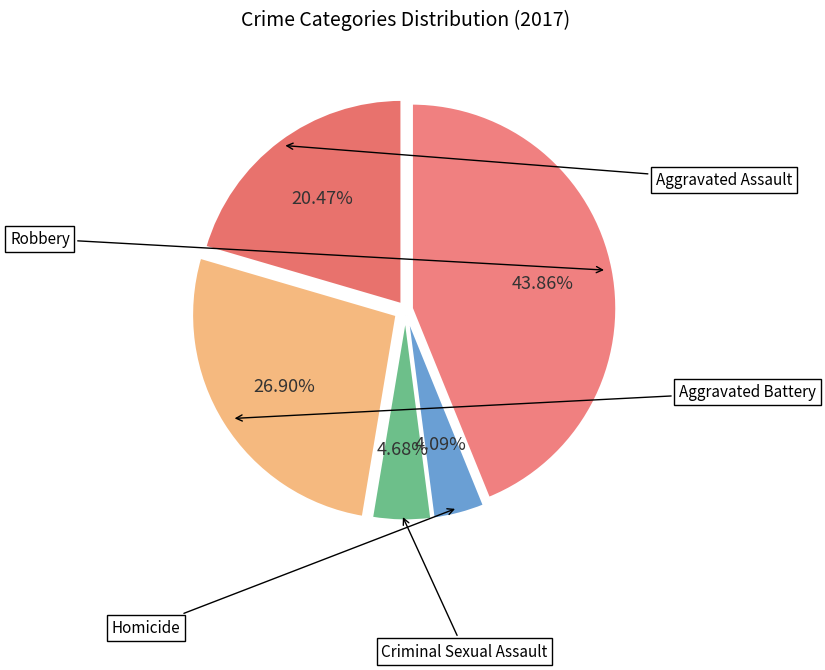

Is it true that Aggravated Battery is 20% of the pie?

False